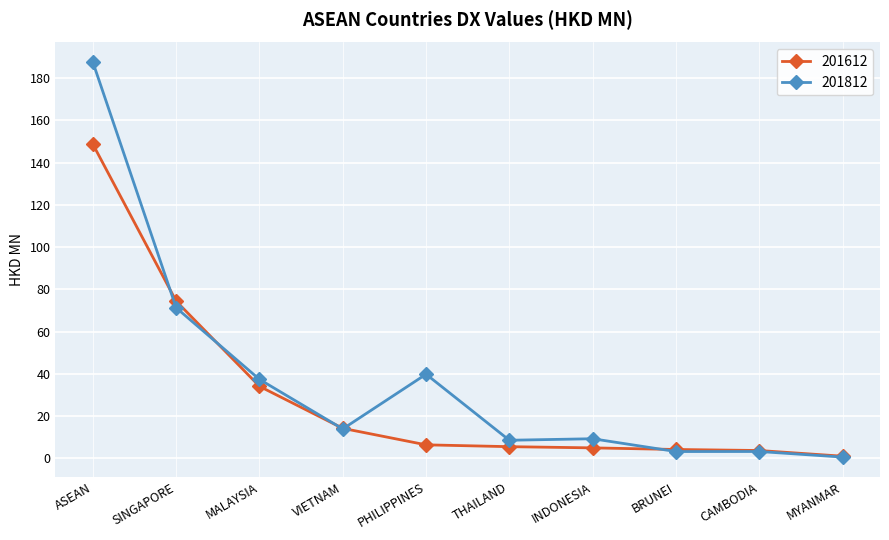

True or false: 201812 has more than 0 points higher than both neighbors.

True